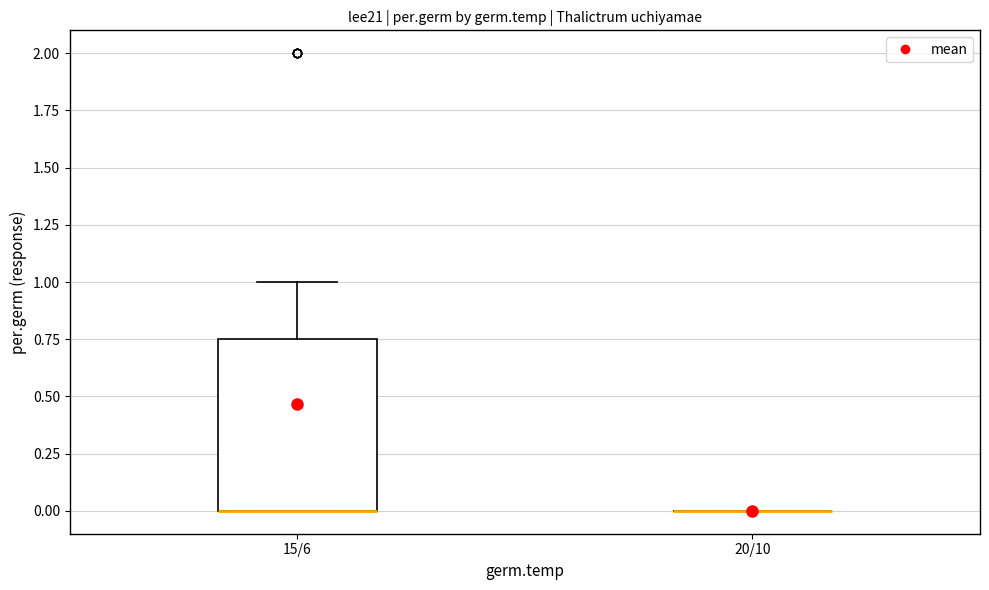

Comparing the boxes themselves (not the whiskers), which one is the tallest?

15/6